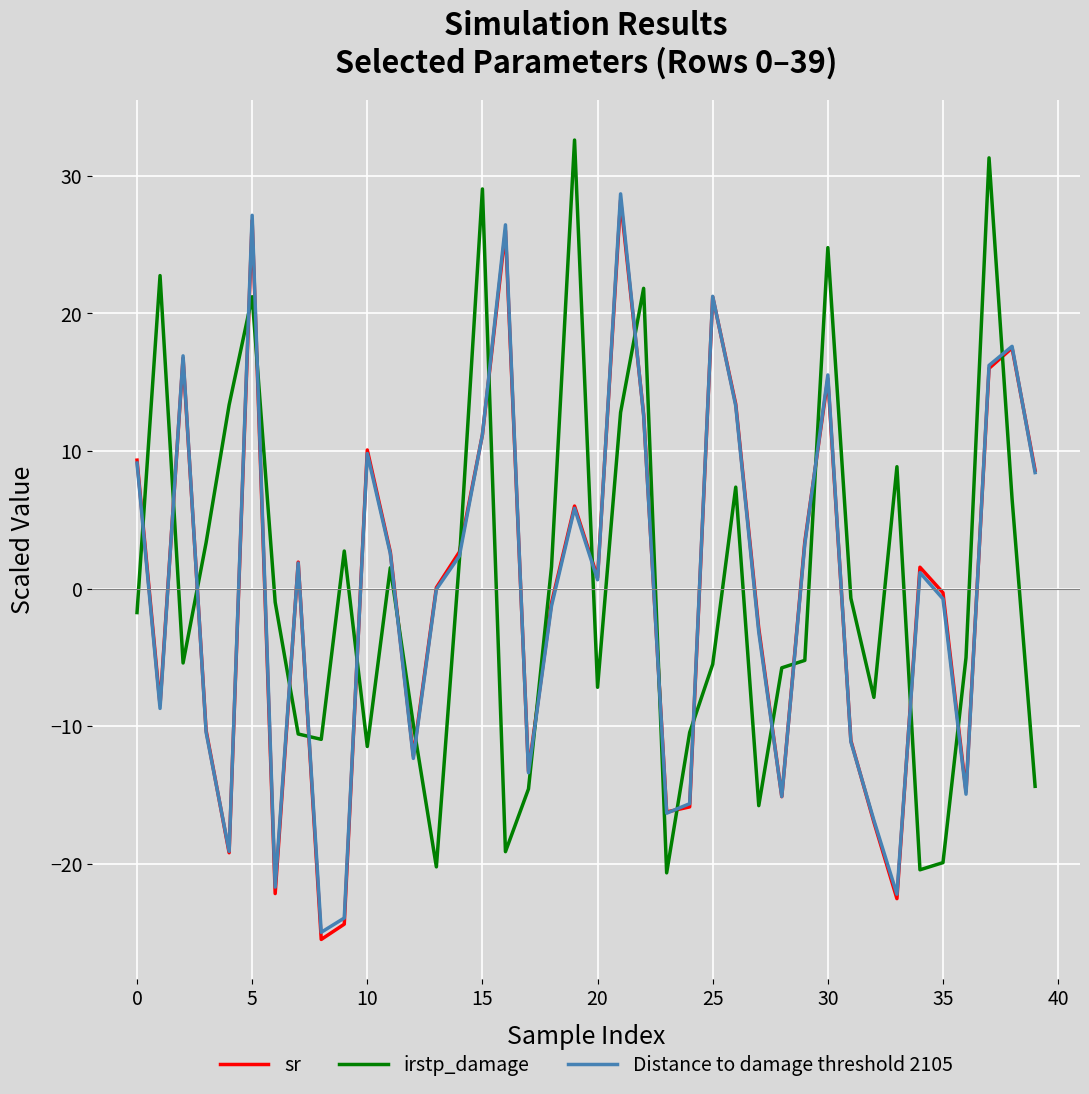

What is the maximum value shown in the chart?

32.6